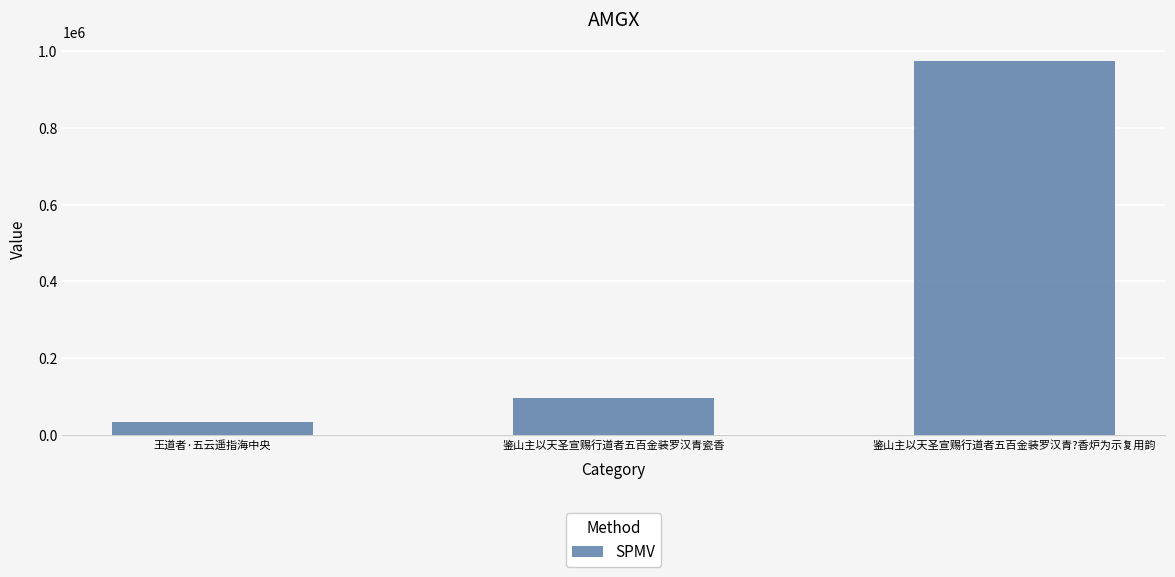

What position from the right is 鉴山主以天圣宣赐行道者五百金装罗汉青瓷香?

2